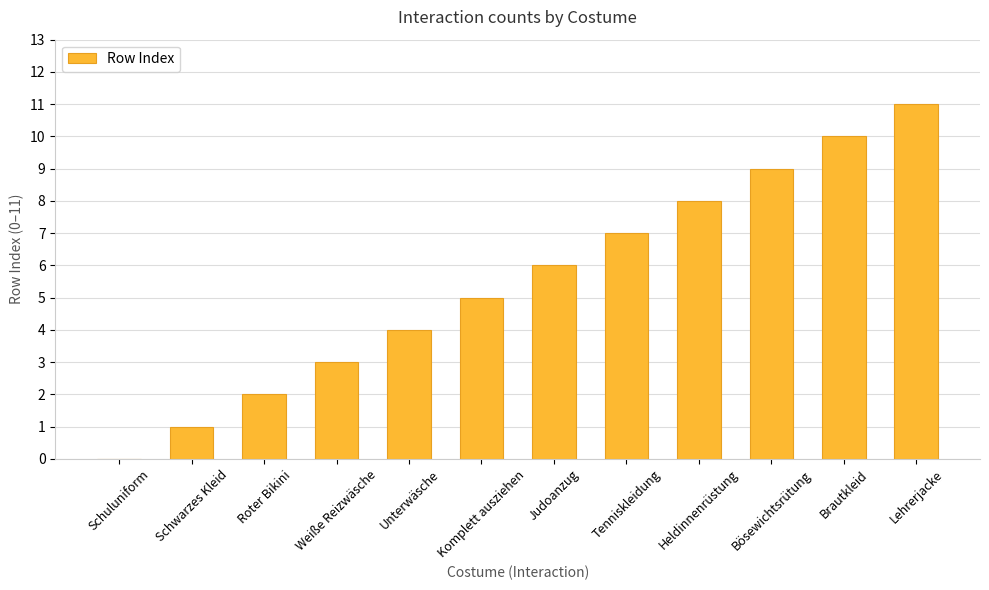

Reading left to right, what are all the values shown in this chart?

Schuluniform=0	Schwarzes Kleid=1	Roter Bikini=2	Weiße Reizwäsche=3	Unterwäsche=4	Komplett ausziehen=5	Judoanzug=6	Tenniskleidung=7	Heldinnenrüstung=8	Bösewichtsrütung=9	Brautkleid=10	Lehrerjacke=11